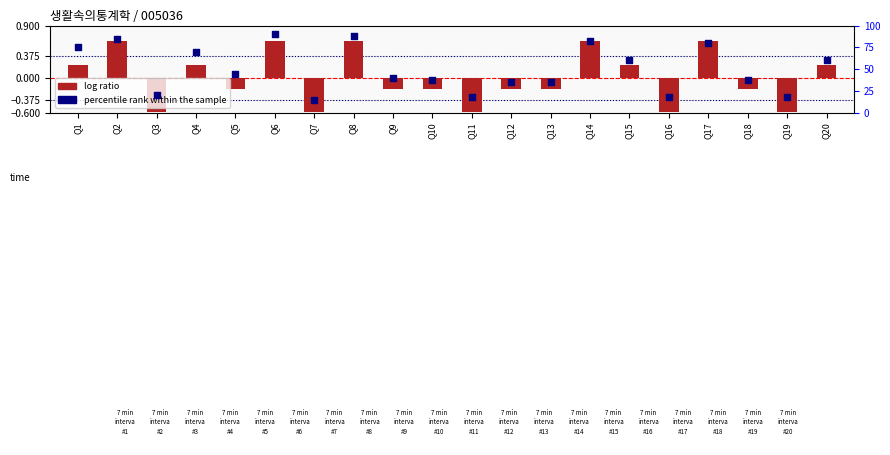

What are all the series names shown in the legend?

log ratio, percentile rank within the sample